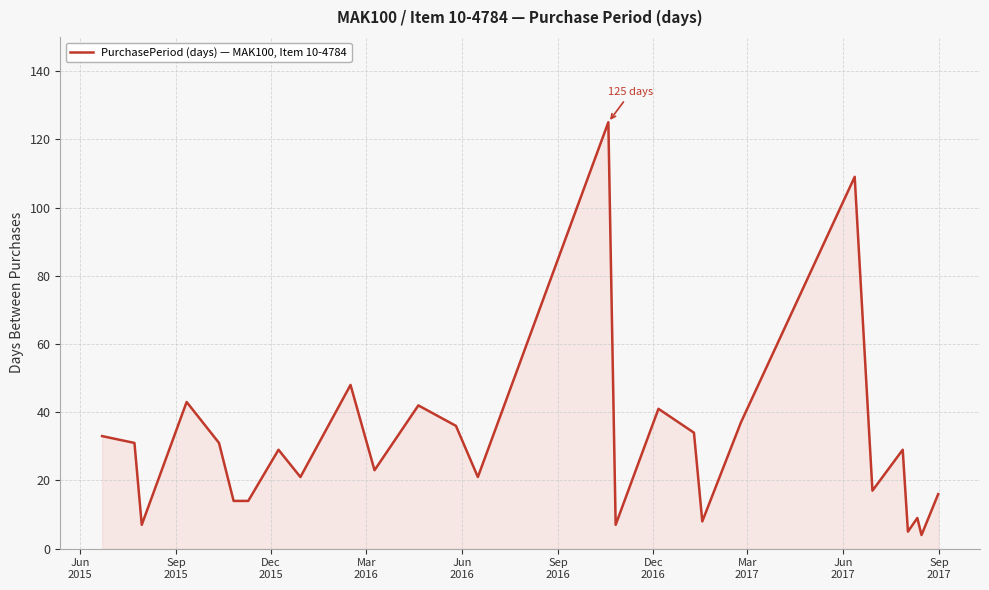

What is the difference between the maximum and minimum values?

121